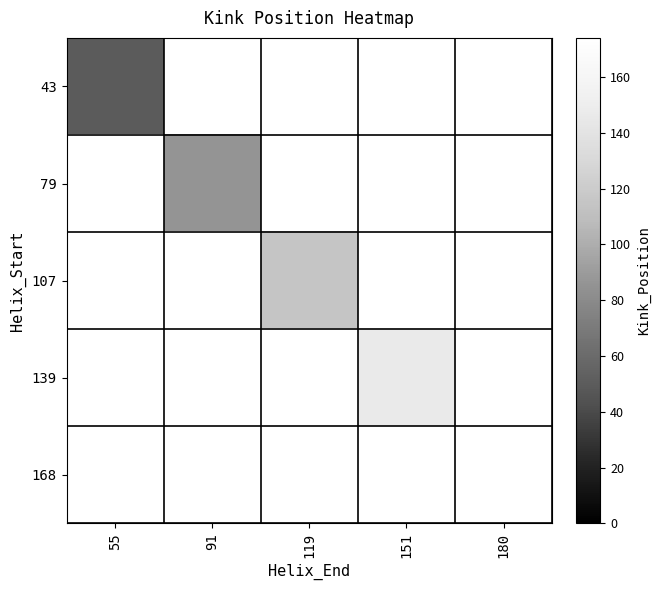

At 119, list the series in order from largest to smallest.

43, 79, 107, 139, 168